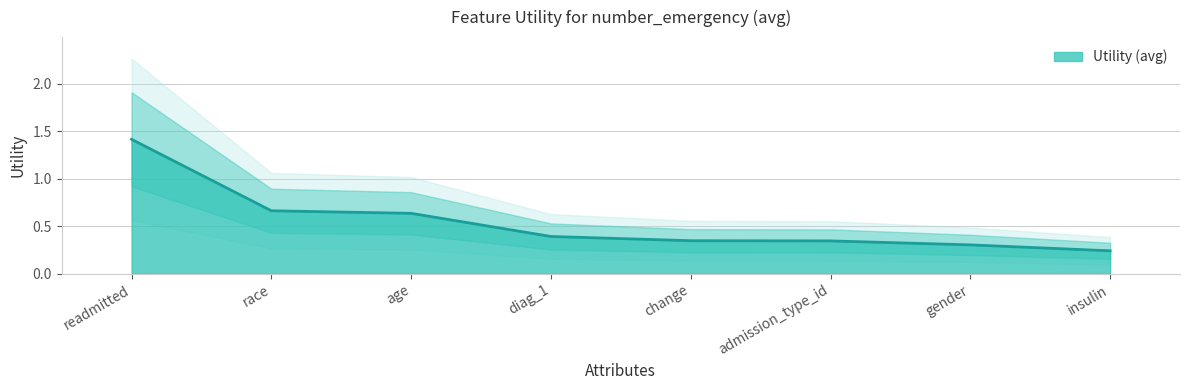

What is the approximate value at change?

0.3